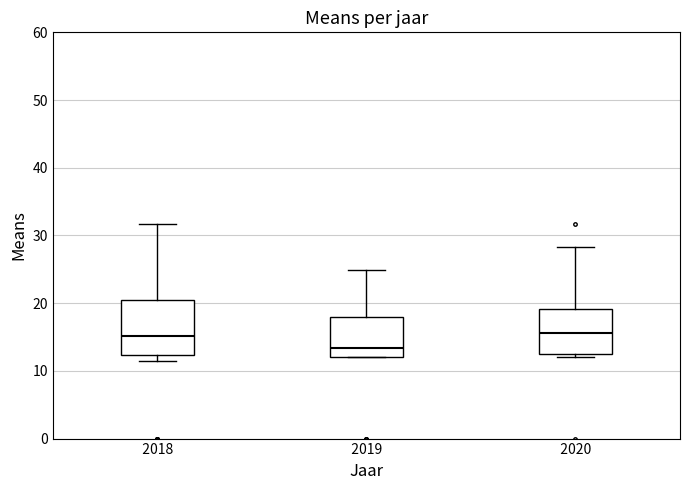

Where does the upper whisker of the box at x = 2018 end on the y-axis? The values are not printed on the chart, so give them approximately, as read against the axis.

32